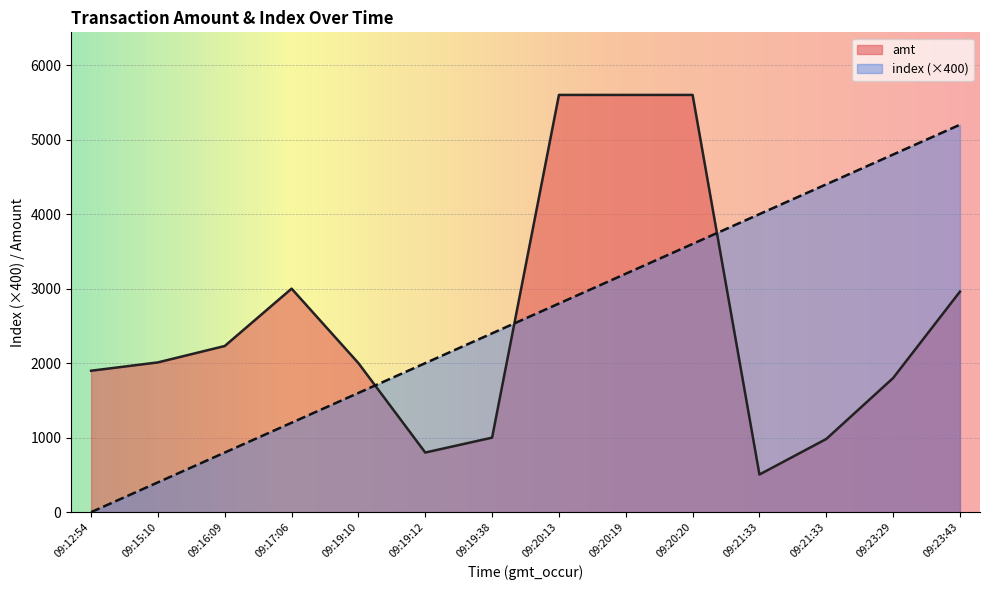

What is the total value across all series at 09:20:20?

9200